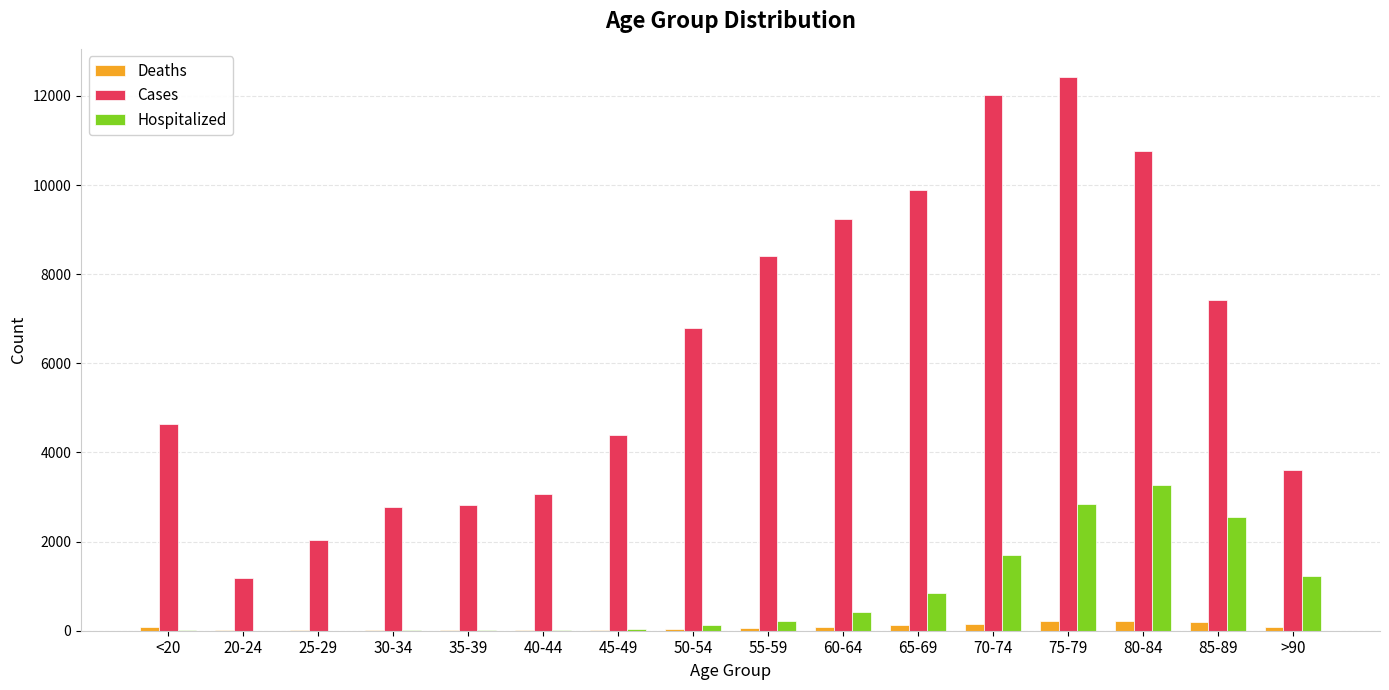

Count the number of data series in this chart.

3